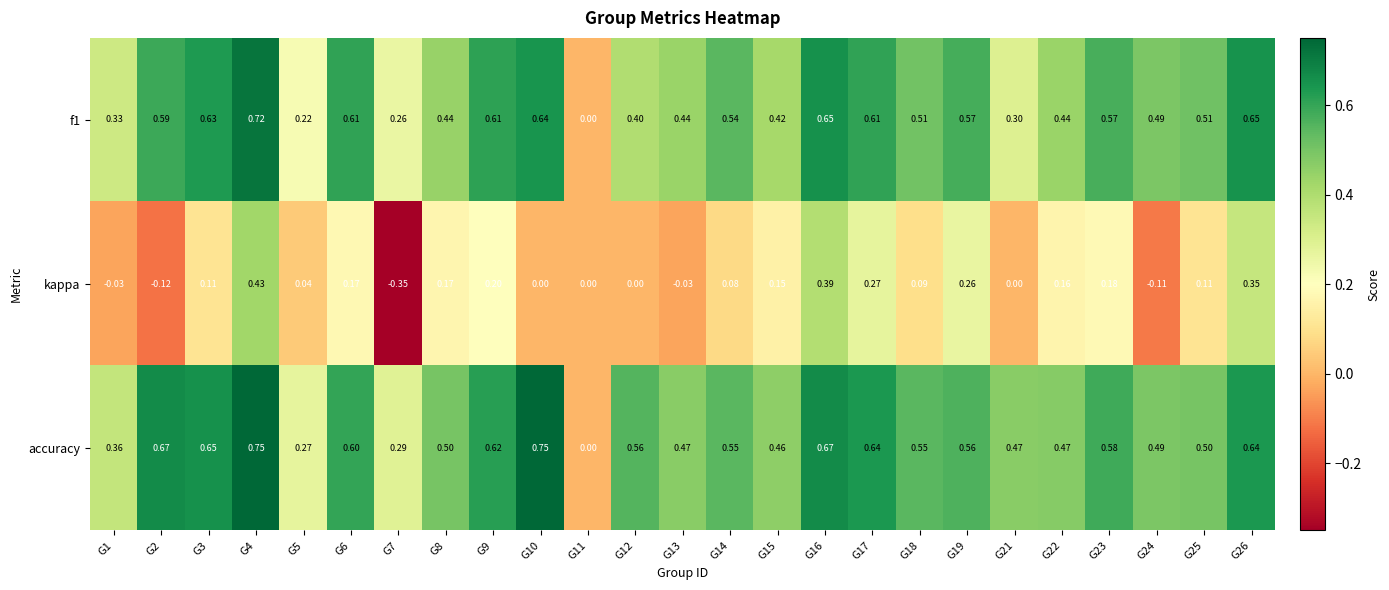

Which series has the largest total across all categories?

accuracy